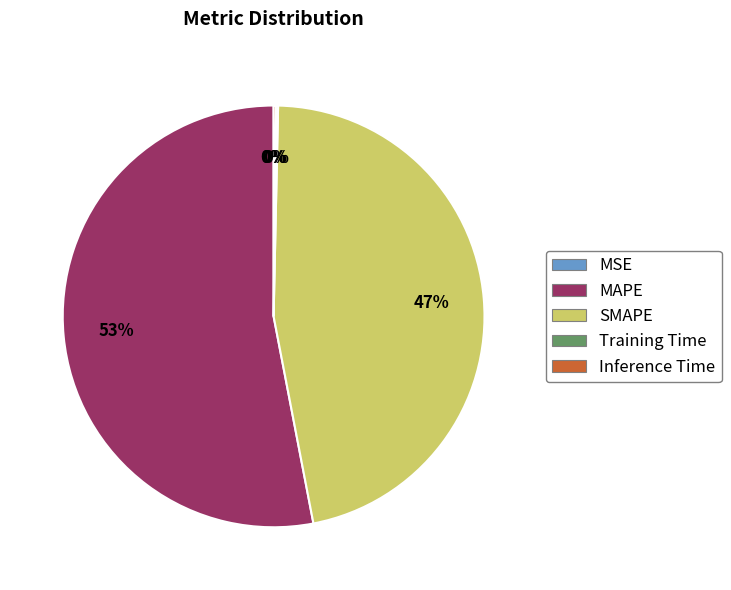

To the nearest percent, what portion does SMAPE represent?

47%